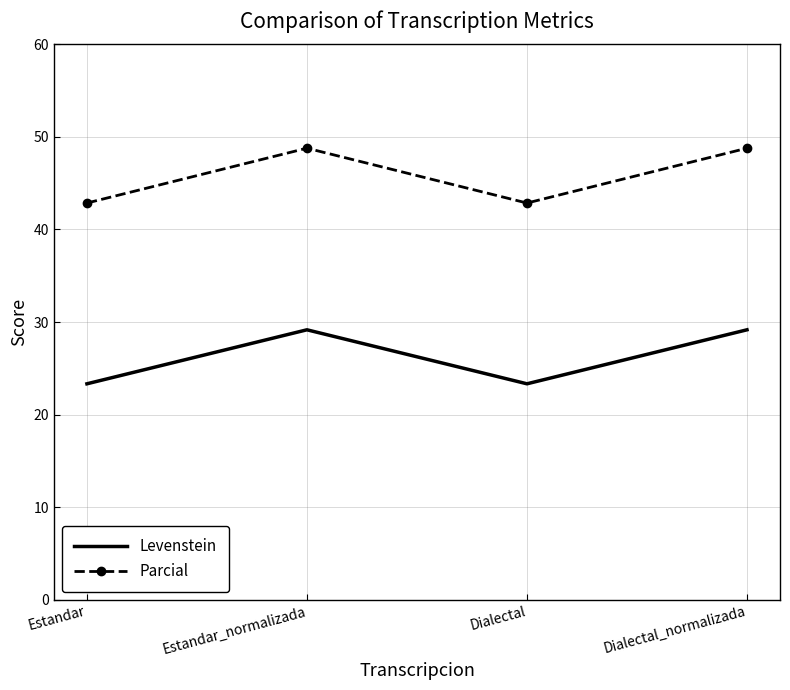

What is the highest value of the Levenstein series?

29.2